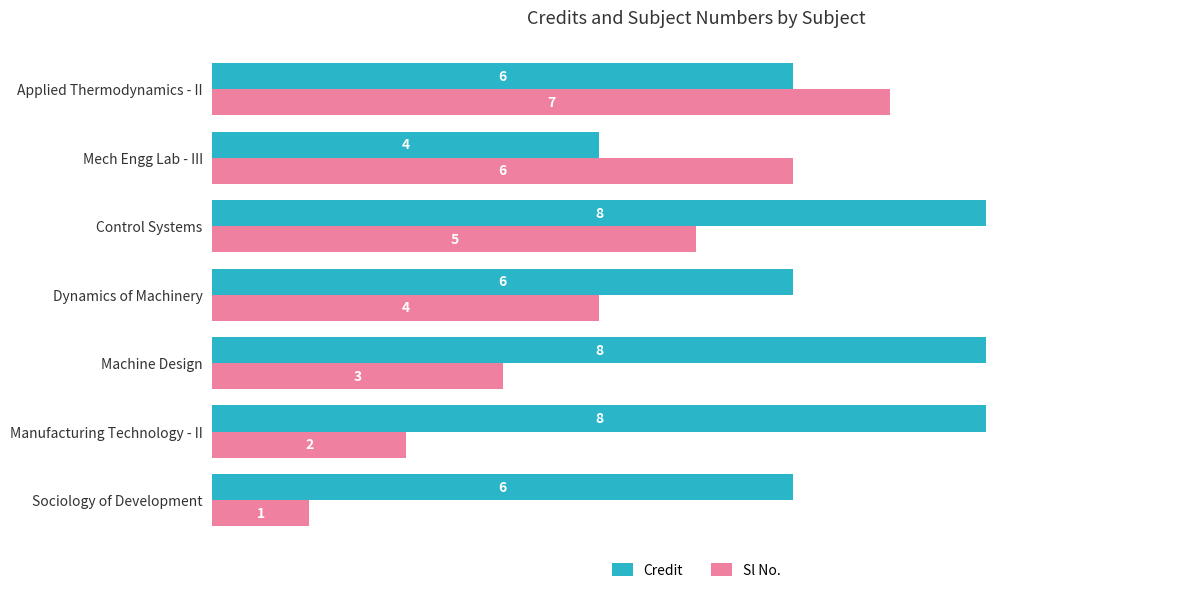

What are all the series names shown in the legend?

Credit, Sl No.